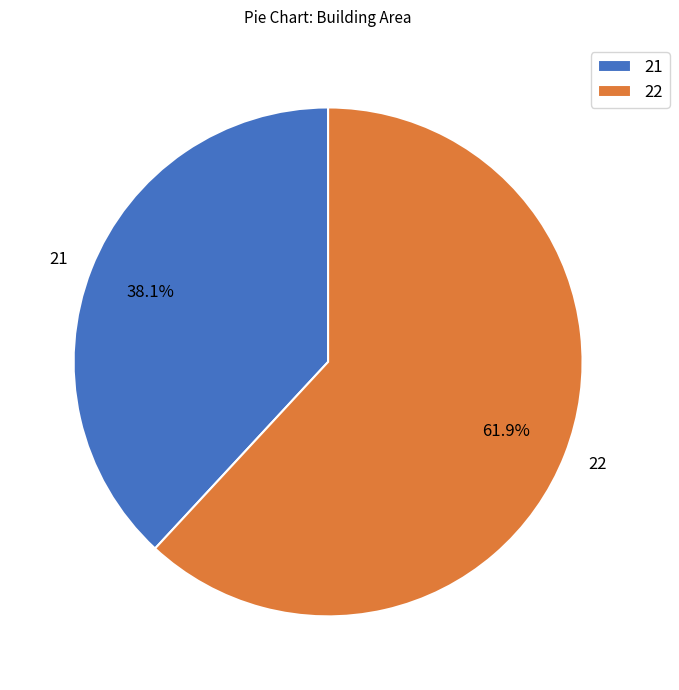

Does any single category account for the majority?

Yes